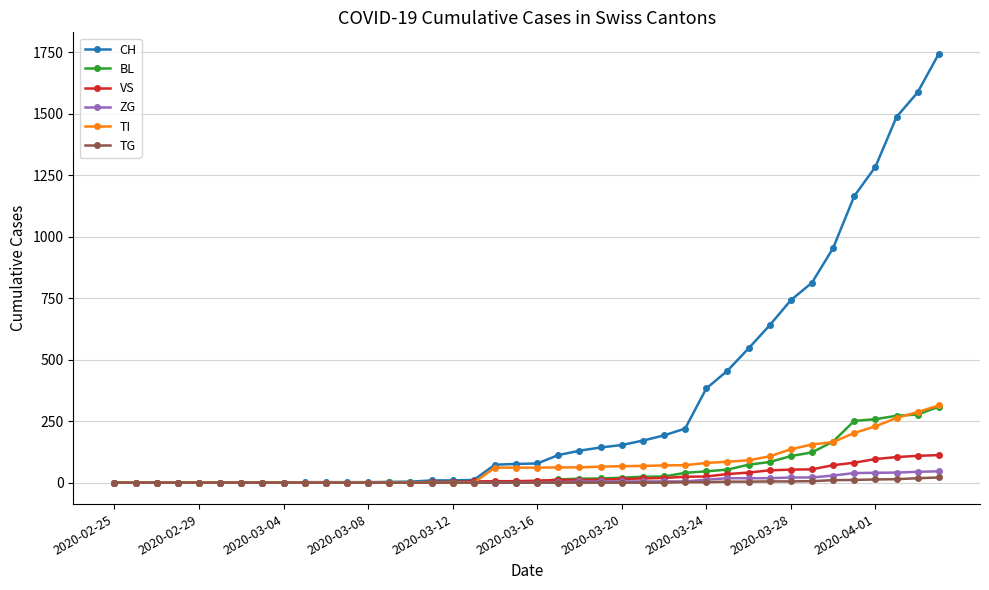

Reading left to right, list all the values displayed in this chart.

CH: 0	0	0	0	0	0	0	0	0	2	2	2	2	3	4	9	9	11	73	76	78	112	130	143	153	171	192	220	383	455	546	640	742	813	954	1165	1284	1487	1587	1744
BL: 0	0	0	0	0	0	0	0	0	0	0	0	0	1	2	2	2	2	2	5	5	13	16	17	20	24	25	40	46	53	73	84	108	123	167	251	258	272	277	309
VS: 0	0	0	0	0	0	0	0	0	0	0	0	0	0	0	3	3	5	6	6	8	11	11	12	15	17	19	24	25	35	41	50	53	54	71	81	96	104	109	112
ZG: 0	0	0	0	0	0	0	0	0	0	0	0	0	0	0	0	0	0	0	0	0	1	5	5	5	5	5	5	12	18	18	18	21	21	29	39	40	41	44	46
TI: 0	0	0	0	0	0	0	0	0	0	0	0	0	0	0	0	0	0	61	61	61	62	62	65	67	68	70	71	80	85	91	107	136	155	165	202	229	263	287	314
TG: 0	0	0	0	0	0	0	0	0	0	0	0	0	0	0	0	0	0	0	0	0	0	0	0	0	0	0	2	2	4	4	5	5	6	10	11	13	14	18	21